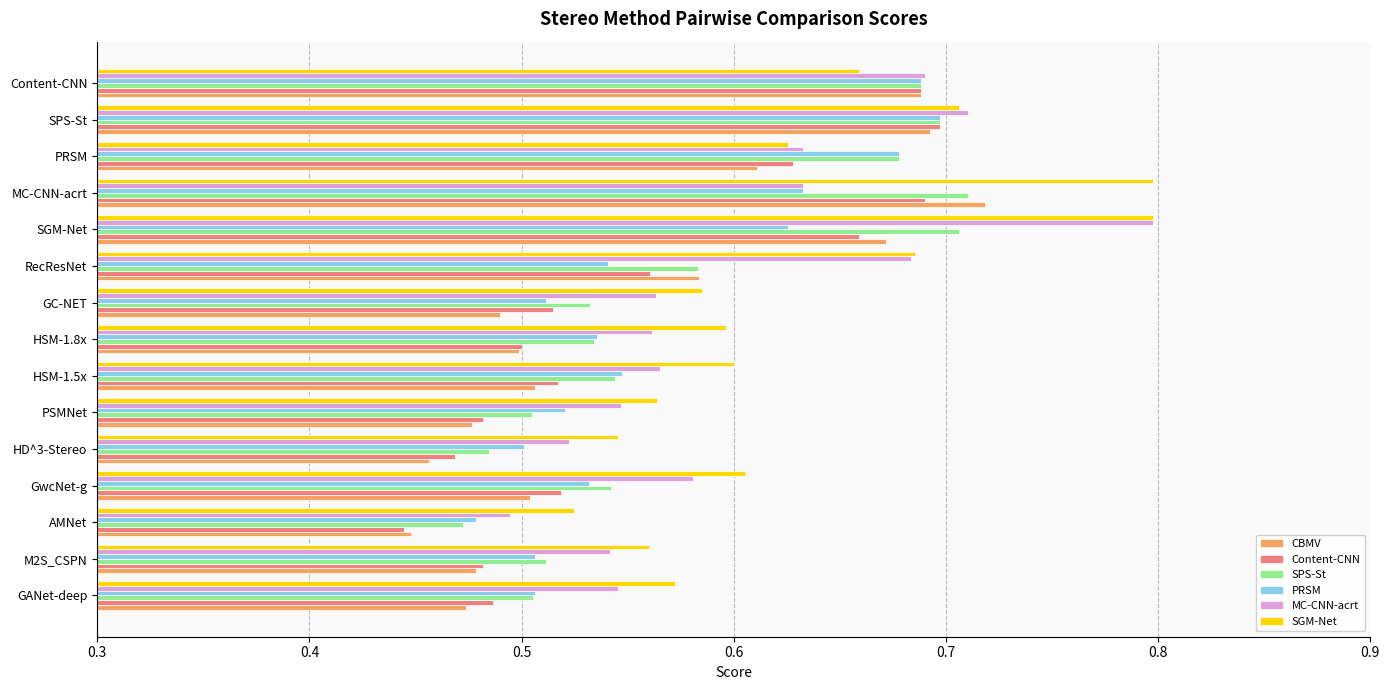

Is it true that SPS-St equals 0.1 at GC-NET?

False